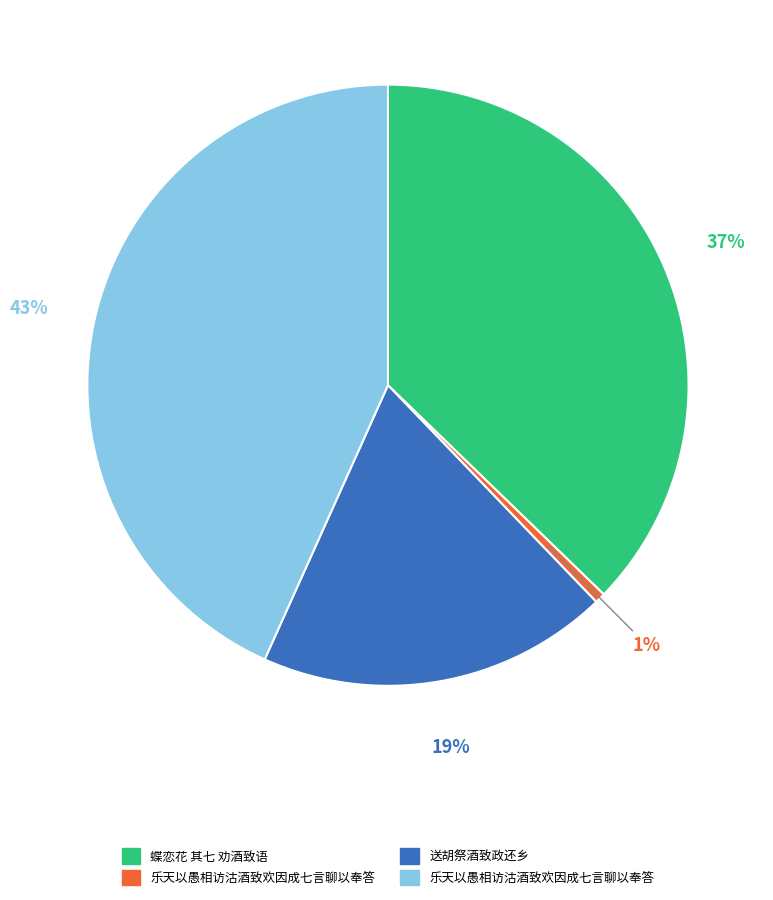

Does any single category account for the majority?

No